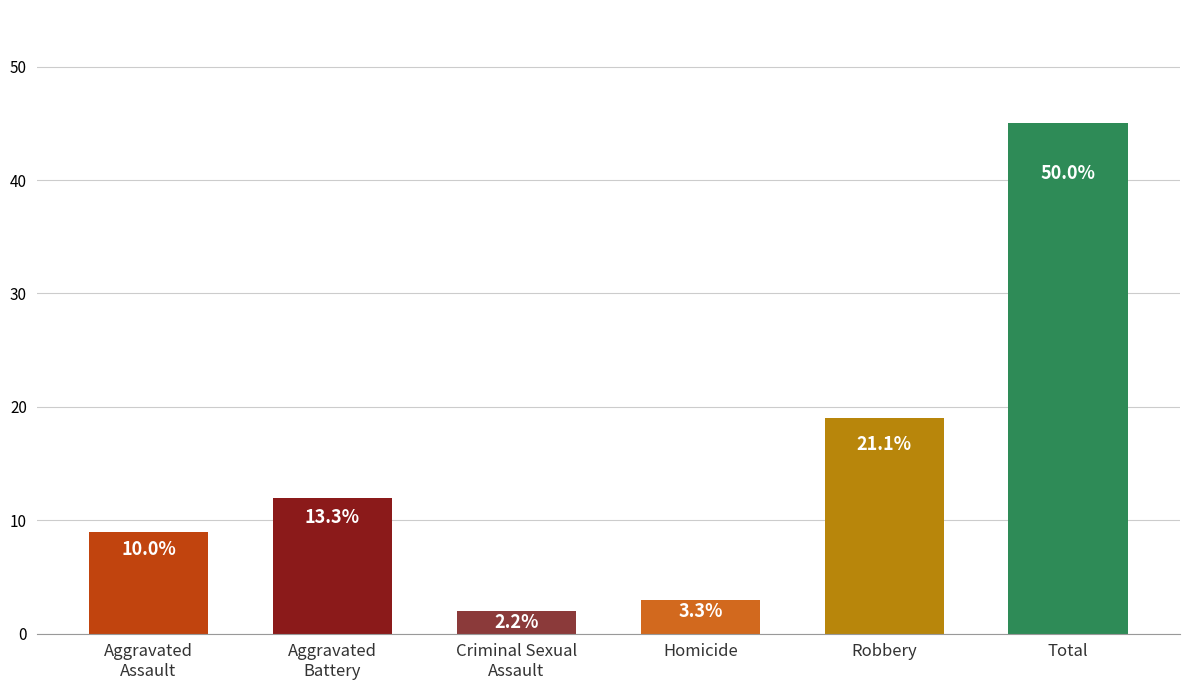

Are the bars horizontal?

No